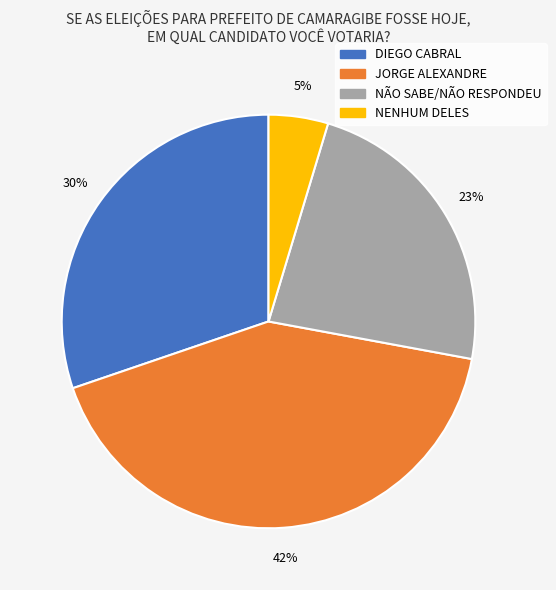

How many segments does this pie chart have?

4